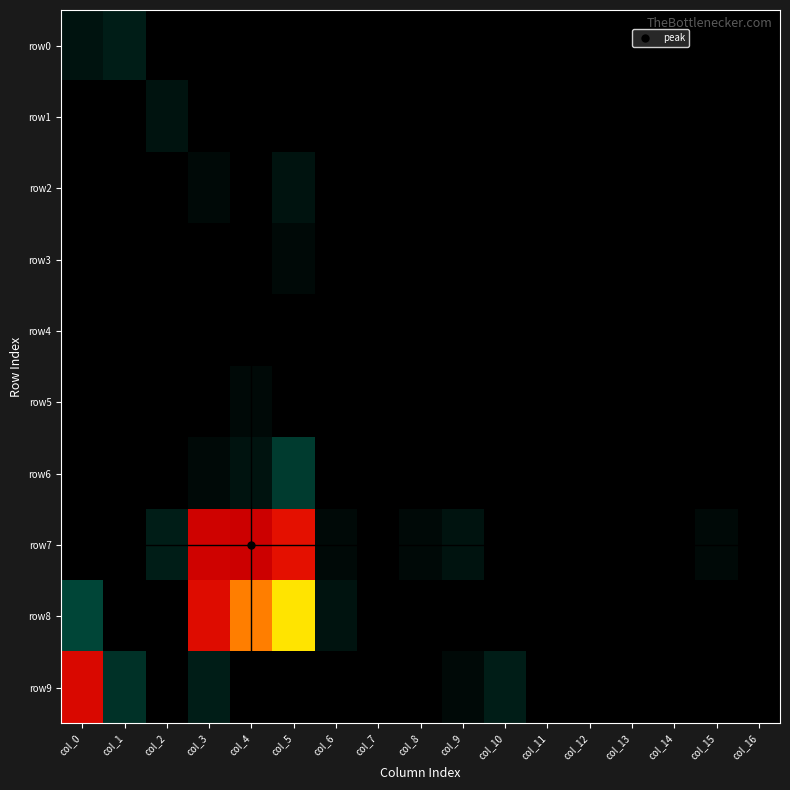

Between col_10 and col_2, which is larger?

col_2